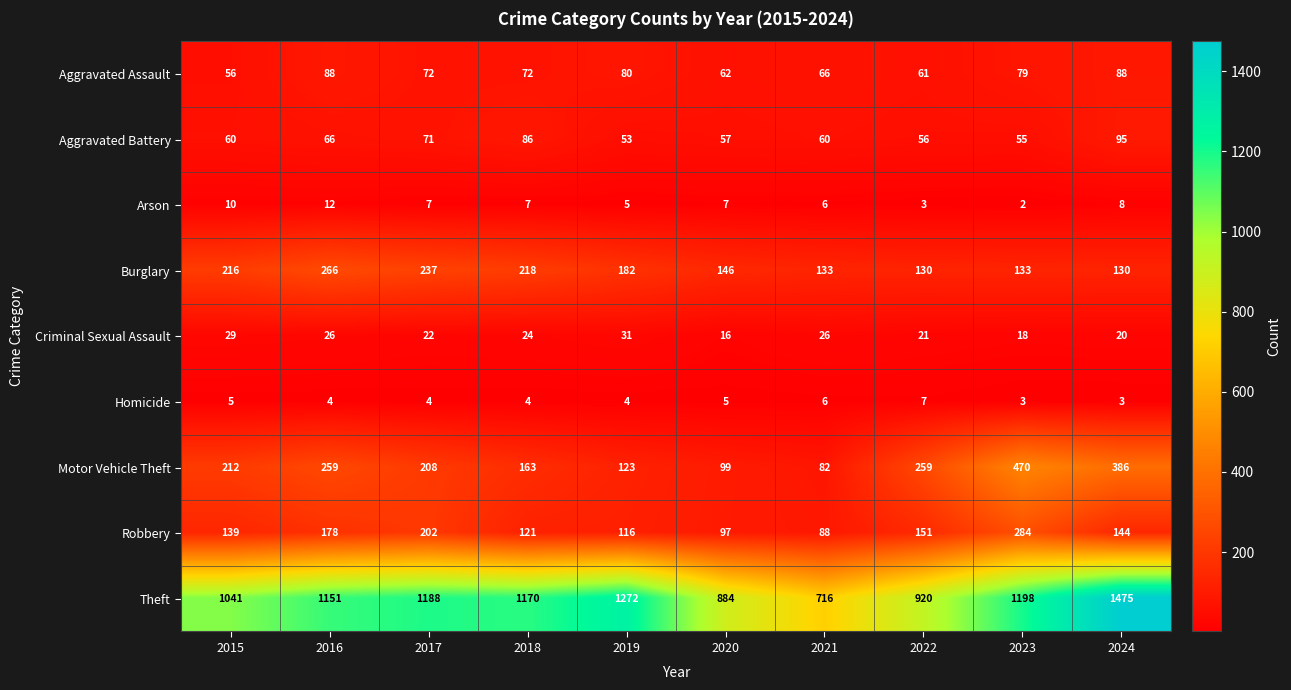

Which series has the largest total across all categories?

Theft